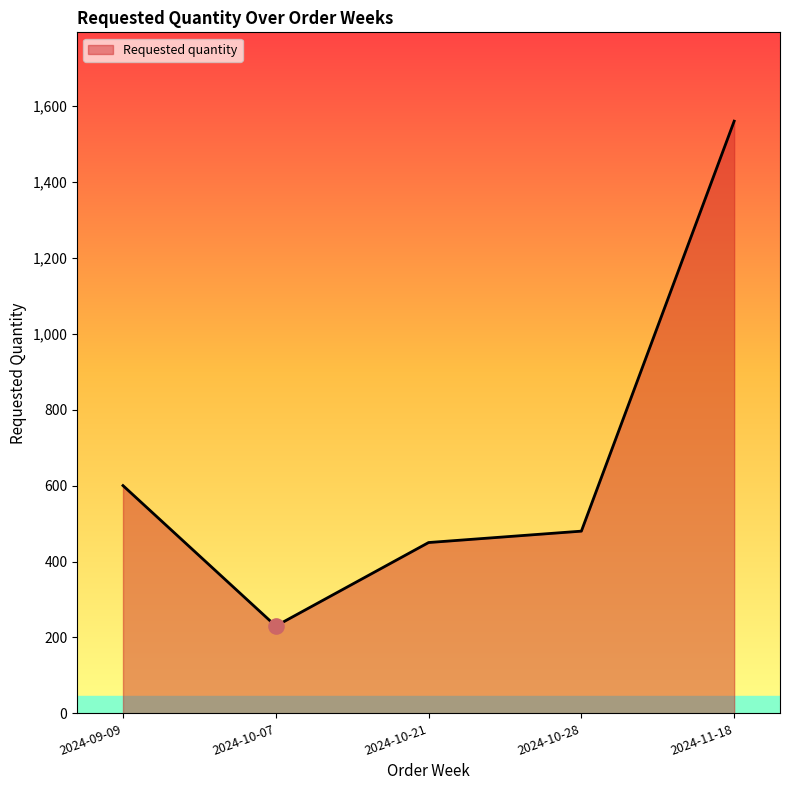

Between 2024-09-09 and 2024-10-21, which is larger?

2024-09-09